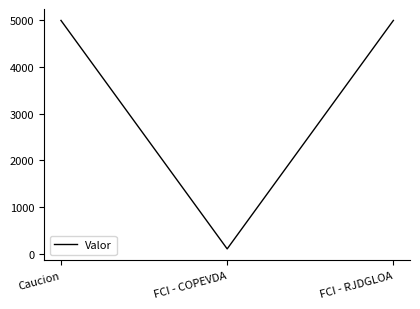

True or false: the data shows 5000 at Caucion.

True